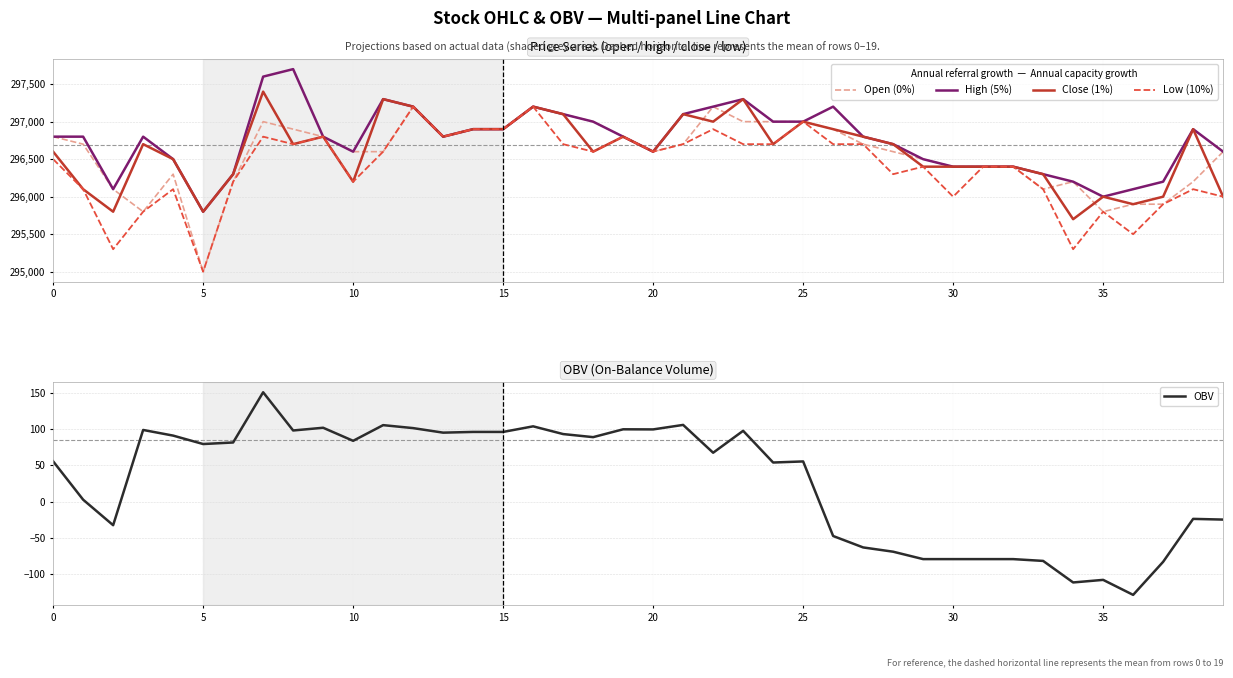

Is the value of High (5%) at 33 greater than the value of Close (1%) at 28?

No